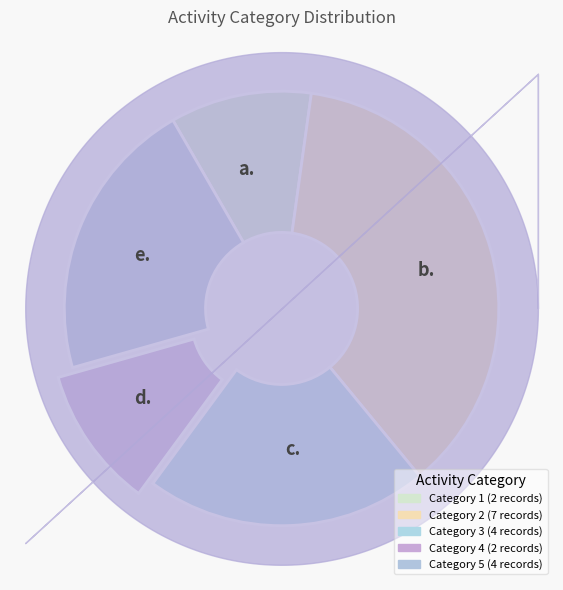

Approximately how many times larger is the value at b. compared to e.?

1.8